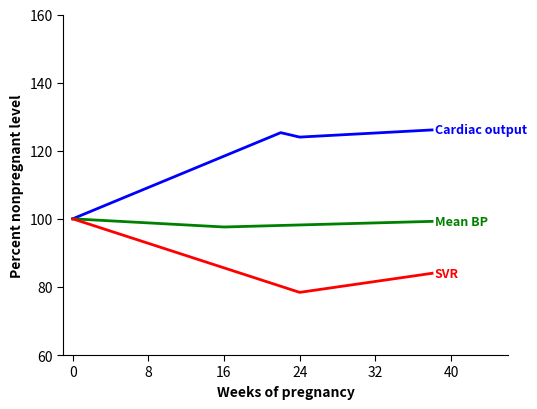

What is the smallest value displayed?

78.4